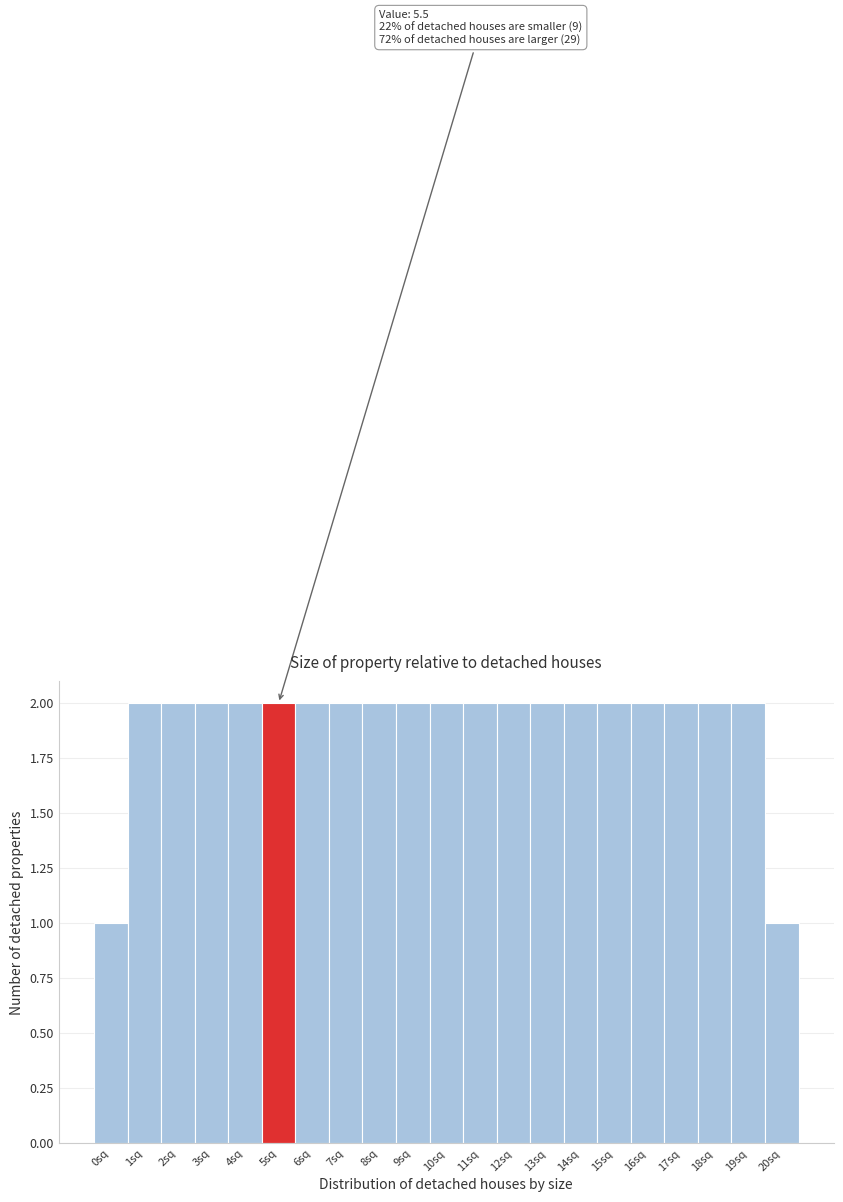

Reading left to right, list all the values displayed in this chart.

1	2	2	2	2	2	2	2	2	2	2	2	2	2	2	2	2	2	2	2	1